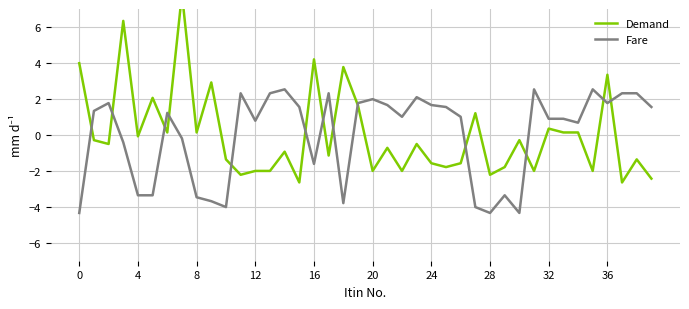

What is the label of the 10th point from the right?

30